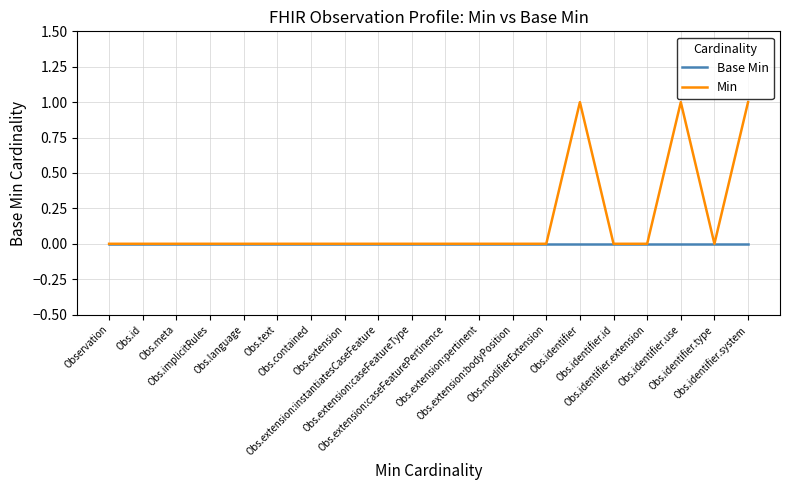

What position from the right is Obs.contained?

14